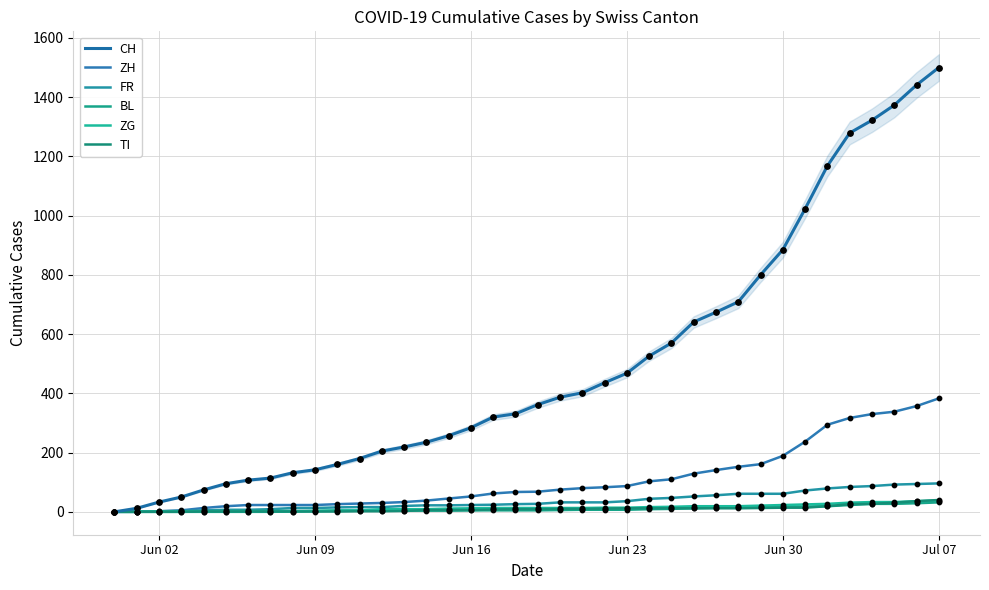

Is the value of ZH at Jul 07 greater than the value of CH at 7?

No